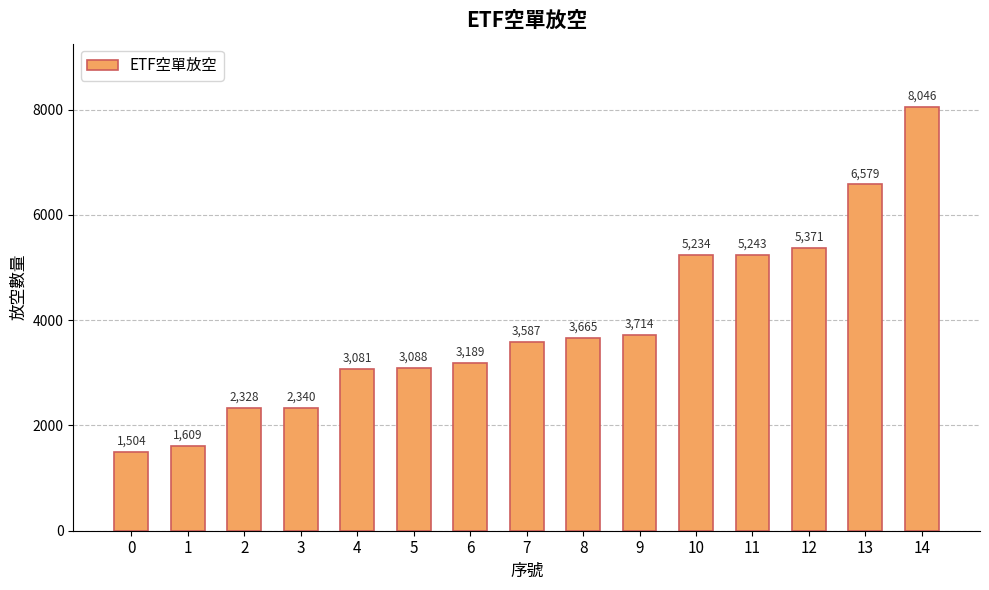

Which category has the highest value across all series?

14